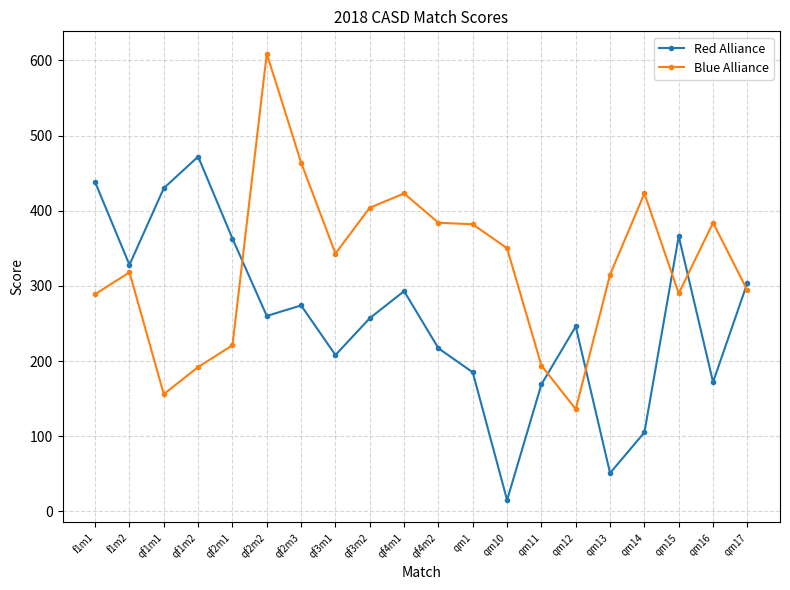

What is the sum of the Red Alliance values at qf2m3 and qf3m1?

482